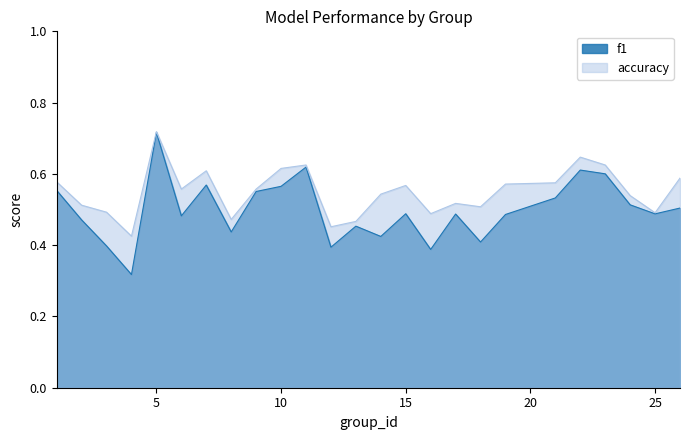

What is the value of the f1 point at the 10th from the left?

0.6